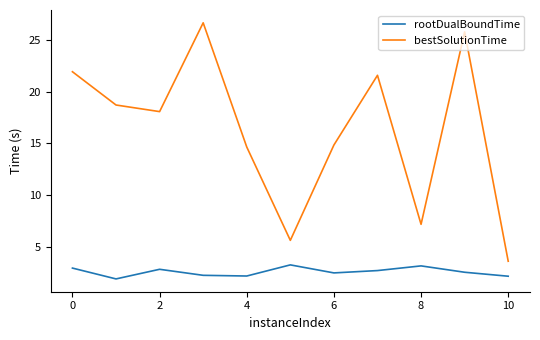

What is the difference between the maximum and minimum values in the rootDualBoundTime series?

1.4